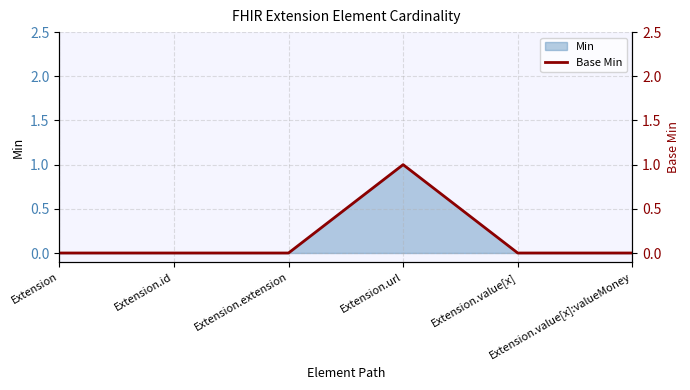

The chart shows a value of -1 at Extension.value[x]:valueMoney. True or false?

False